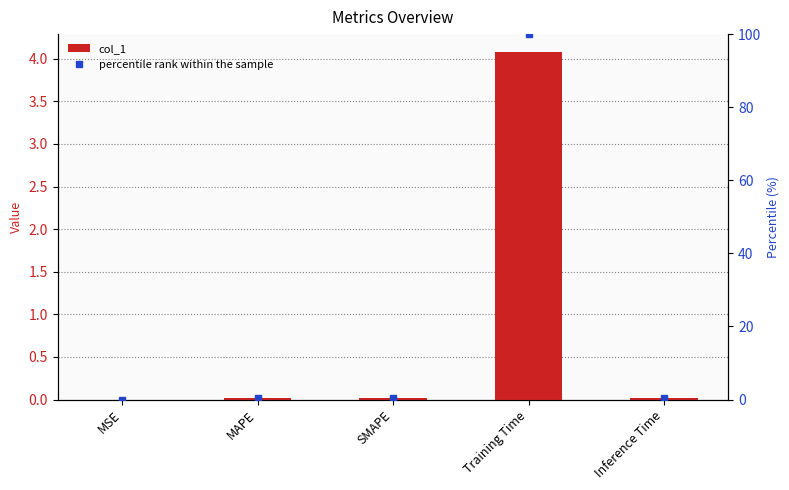

At which category is the sum across all series the highest?

Training Time